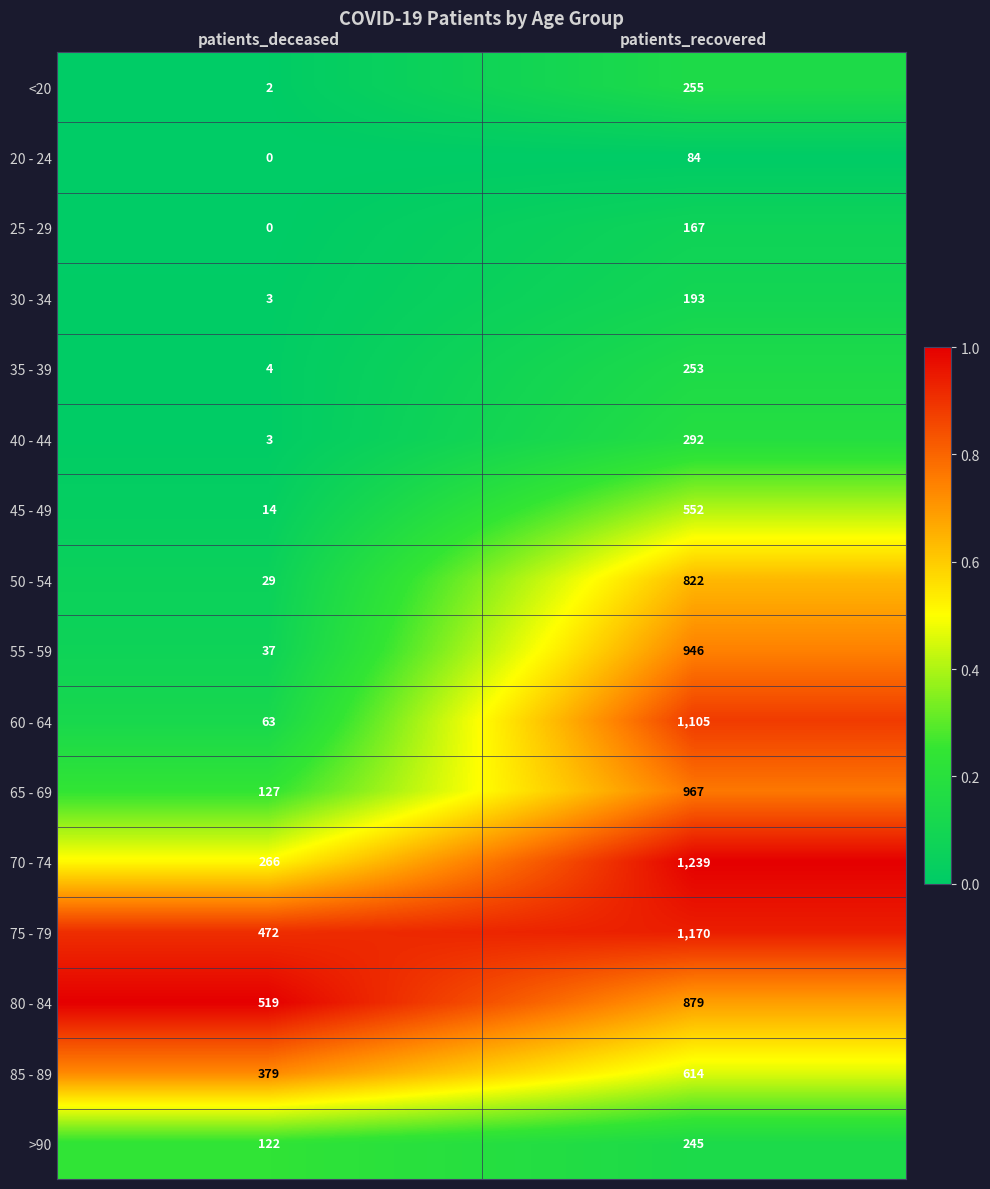

List the series in order of their peak value, highest first.

70 - 74, 75 - 79, 60 - 64, 65 - 69, 55 - 59, 80 - 84, 50 - 54, 85 - 89, 45 - 49, 40 - 44, <20, 35 - 39, >90, 30 - 34, 25 - 29, 20 - 24